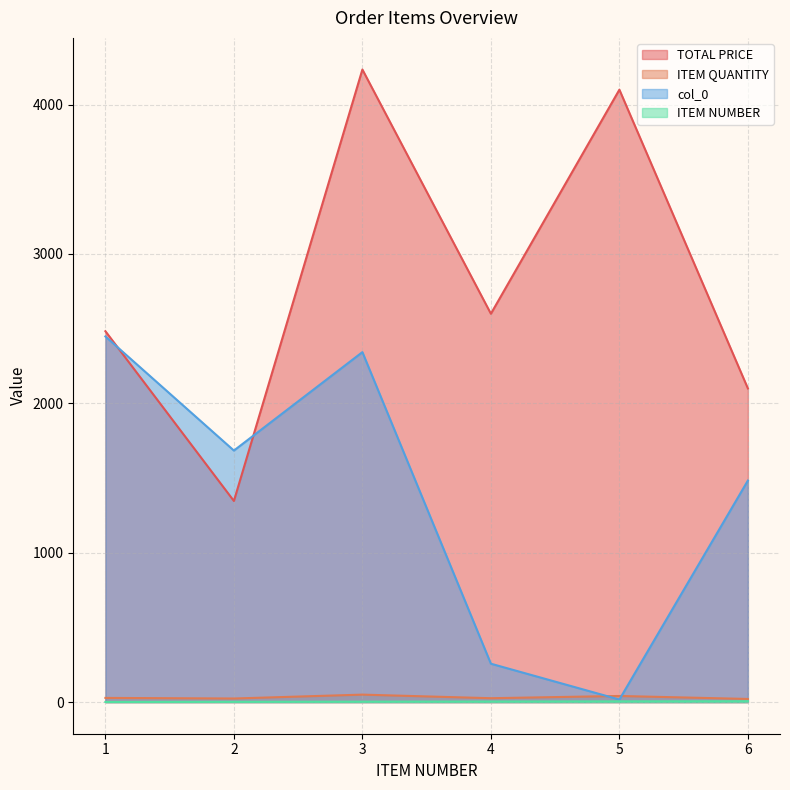

How many lines are shown in the chart?

4